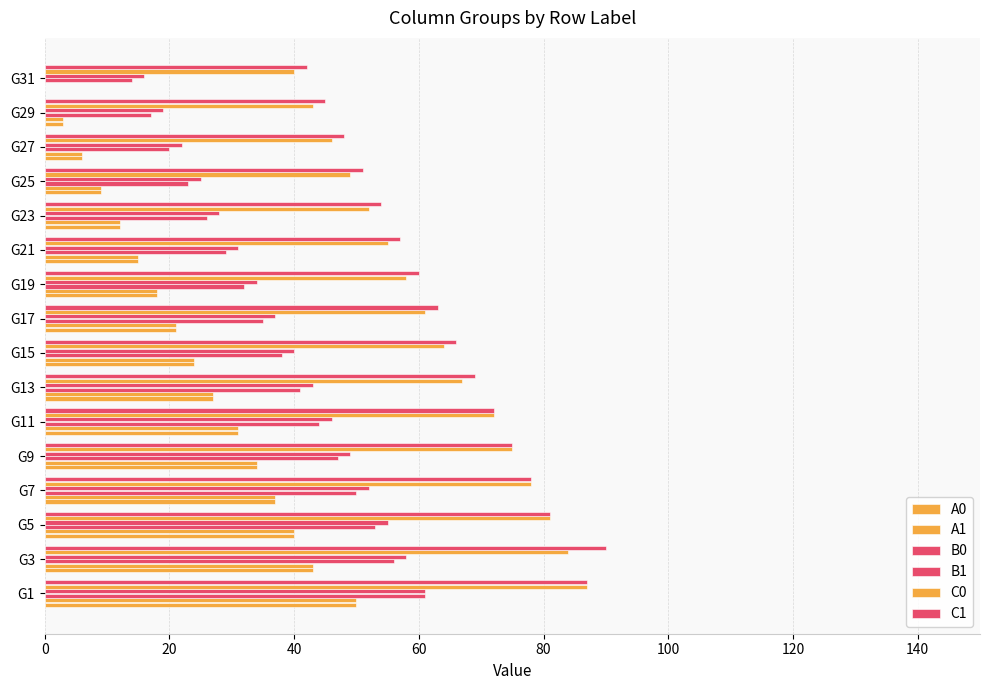

Which series has the largest total across all categories?

C1